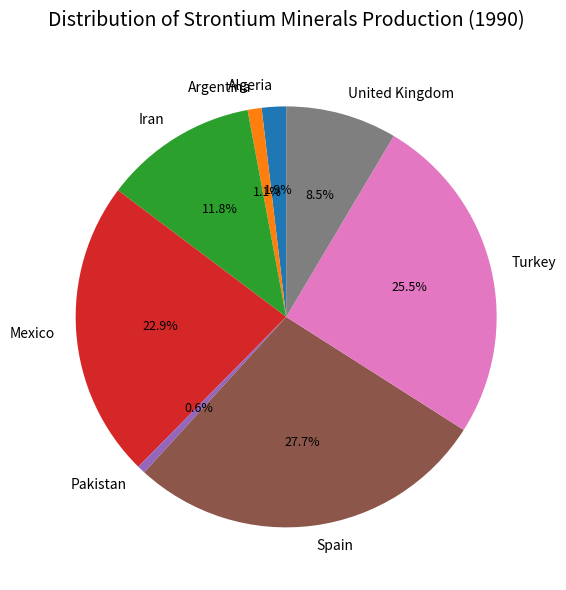

To the nearest percent, what is the combined percentage of Algeria and Turkey?

27%